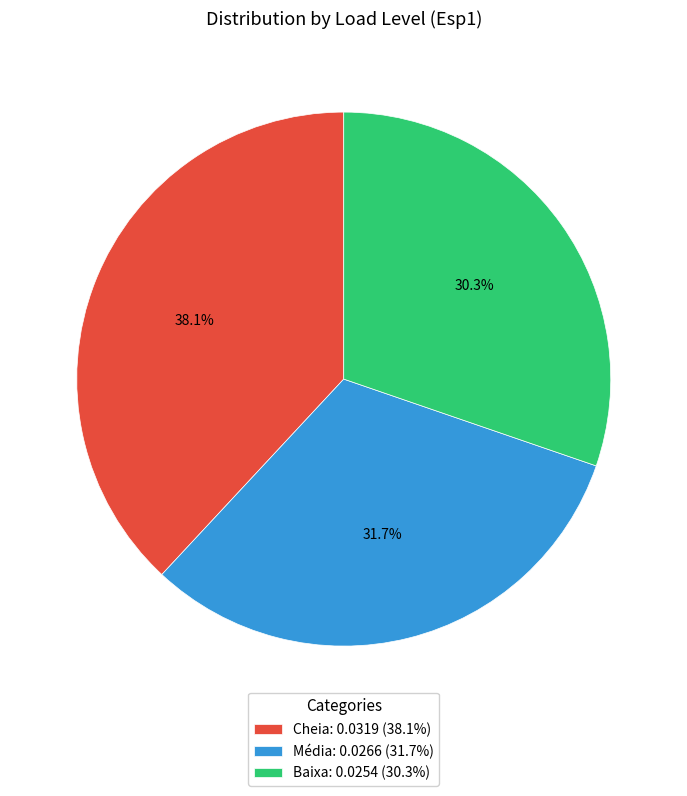

The Média slice represents 41% of the pie. True or false?

False